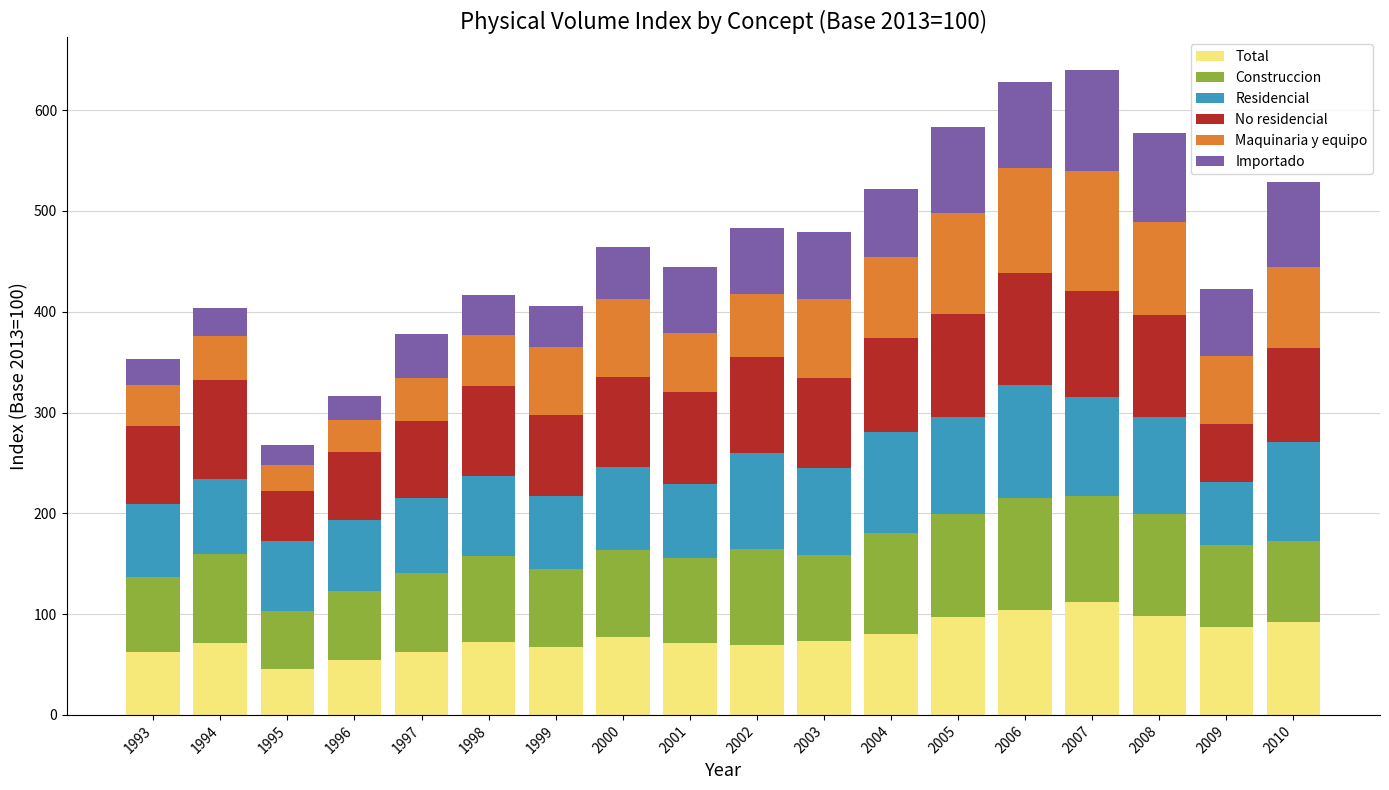

What is the minimum value for Total?

45.6